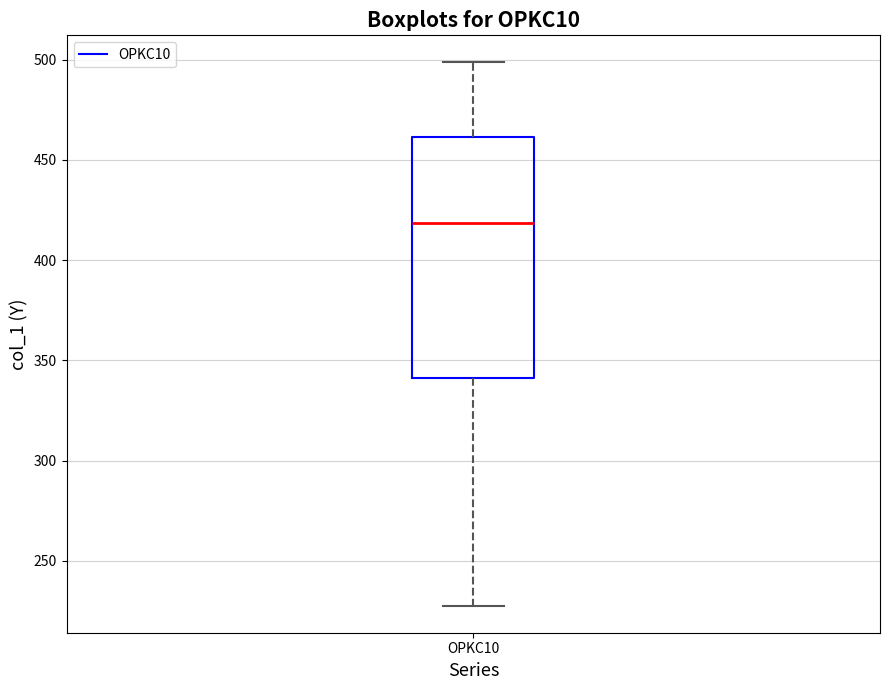

Transcribe this box plot: give where the median line is, the range the box spans, and where the two whiskers end, as read against the y-axis. The values are not printed on the chart, so give them approximately, as read against the axis.

median 420, box 340 to 460, whiskers 230 to 500